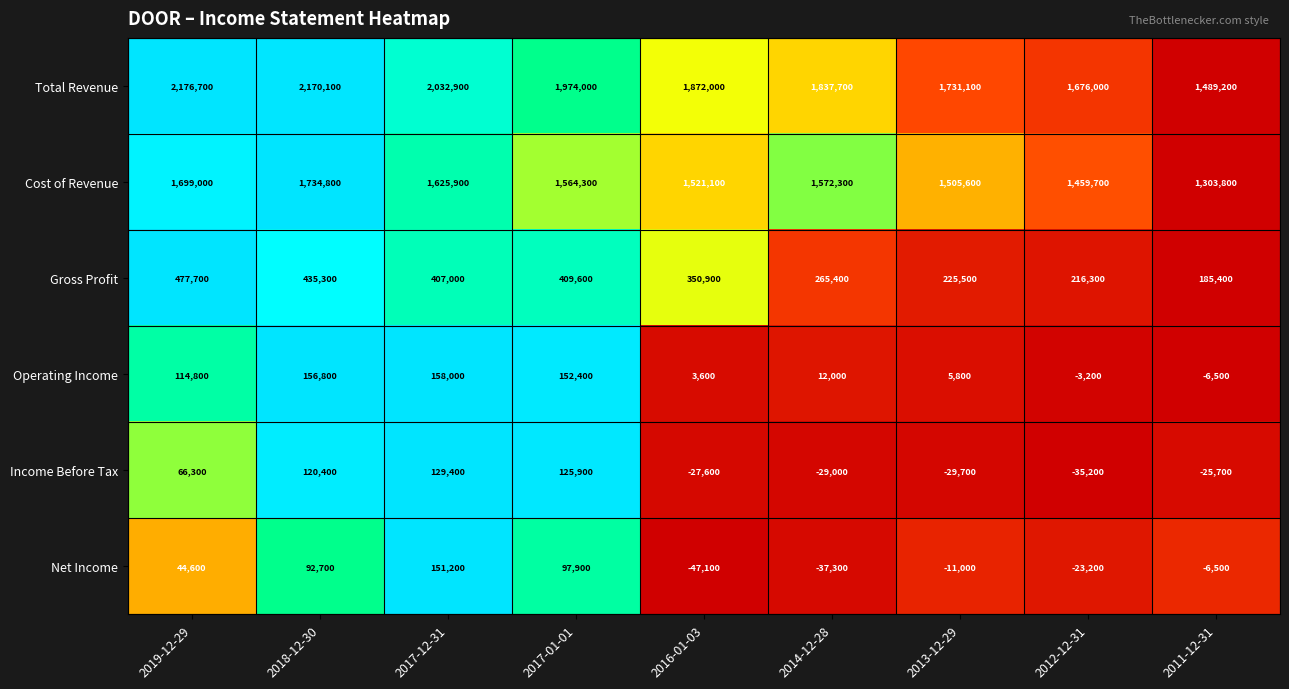

The Net Income series shows 92700 at 2018-12-30. True or false?

True